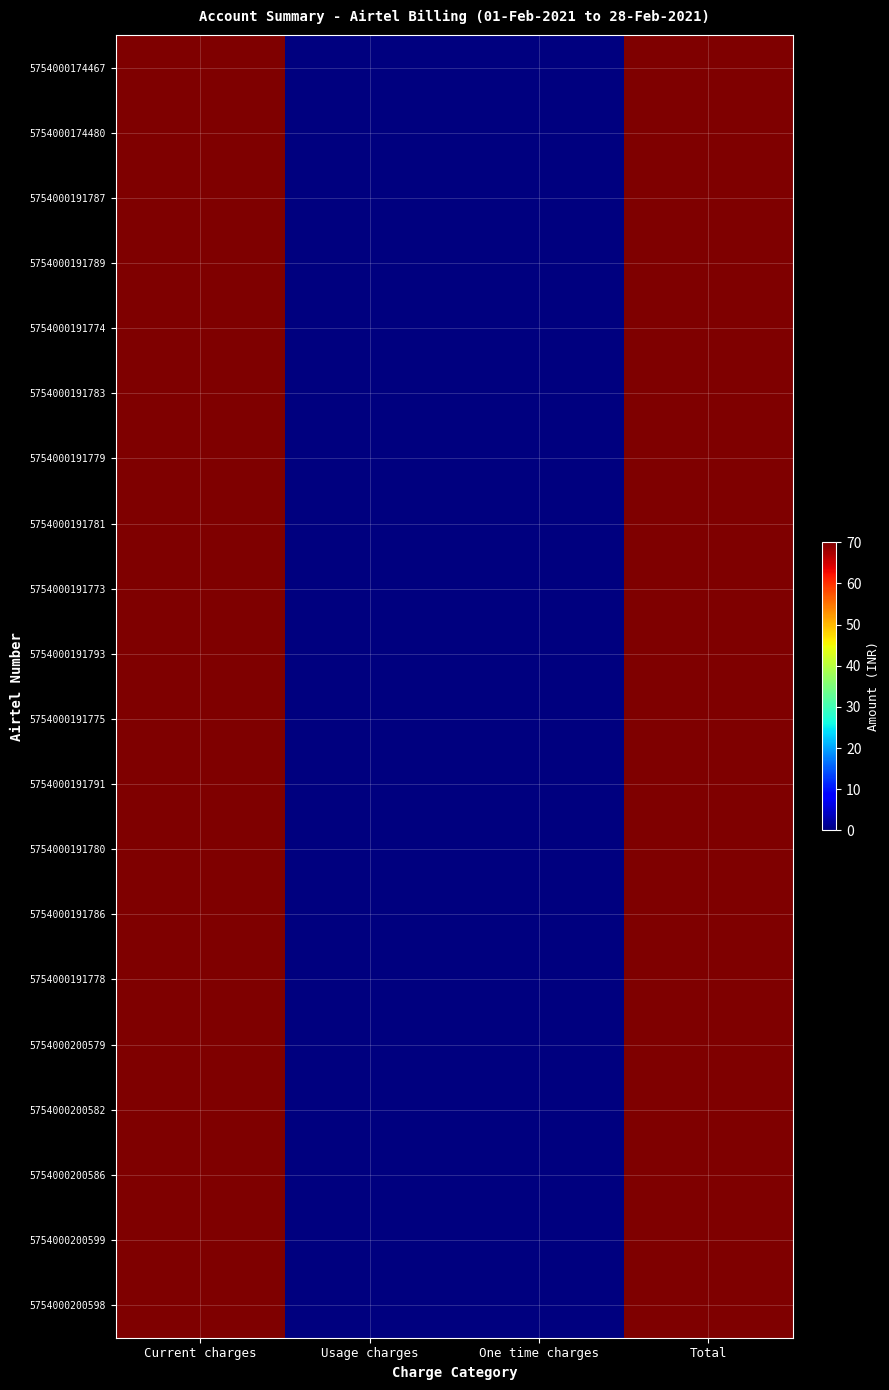

Reading right to left, what are all the values shown in this chart?

5754000174467: Total=70	One time charges=0	Usage charges=0	Current charges=70
5754000174480: Total=70	One time charges=0	Usage charges=0	Current charges=70
5754000191787: Total=70	One time charges=0	Usage charges=0	Current charges=70
5754000191789: Total=70	One time charges=0	Usage charges=0	Current charges=70
5754000191774: Total=70	One time charges=0	Usage charges=0	Current charges=70
5754000191783: Total=70	One time charges=0	Usage charges=0	Current charges=70
5754000191779: Total=70	One time charges=0	Usage charges=0	Current charges=70
5754000191781: Total=70	One time charges=0	Usage charges=0	Current charges=70
5754000191773: Total=70	One time charges=0	Usage charges=0	Current charges=70
5754000191793: Total=70	One time charges=0	Usage charges=0	Current charges=70
5754000191775: Total=70	One time charges=0	Usage charges=0	Current charges=70
5754000191791: Total=70	One time charges=0	Usage charges=0	Current charges=70
5754000191780: Total=70	One time charges=0	Usage charges=0	Current charges=70
5754000191786: Total=70	One time charges=0	Usage charges=0	Current charges=70
5754000191778: Total=70	One time charges=0	Usage charges=0	Current charges=70
5754000200579: Total=70	One time charges=0	Usage charges=0	Current charges=70
5754000200582: Total=70	One time charges=0	Usage charges=0	Current charges=70
5754000200586: Total=70	One time charges=0	Usage charges=0	Current charges=70
5754000200599: Total=70	One time charges=0	Usage charges=0	Current charges=70
5754000200598: Total=70	One time charges=0	Usage charges=0	Current charges=70